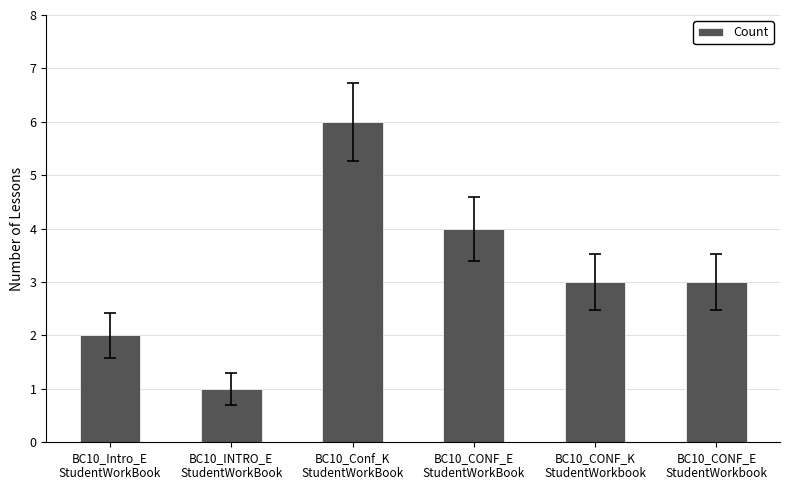

What is the label of the 5th bar from the left?

BC10_CONF_K
StudentWorkbook